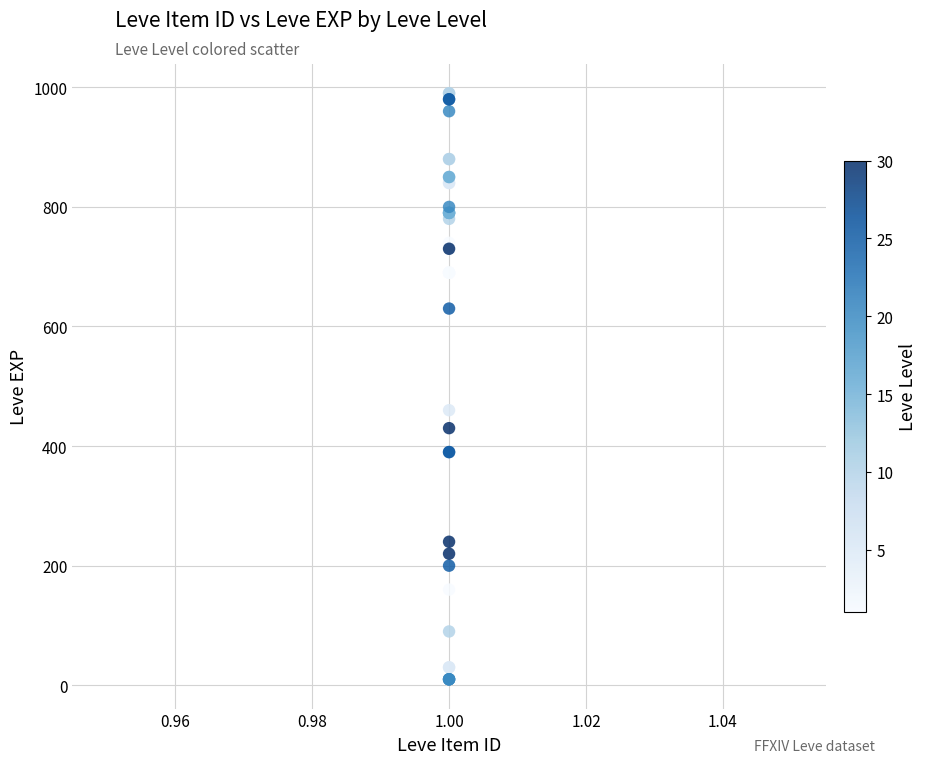

What Y value in the scatter plot is closest to 500?

460